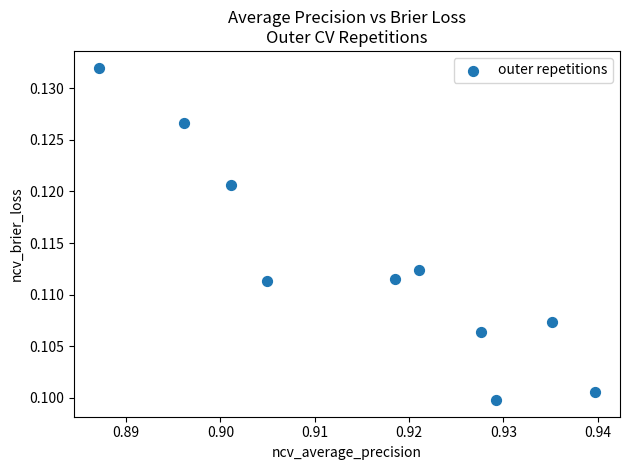

What is the average X value?

0.9